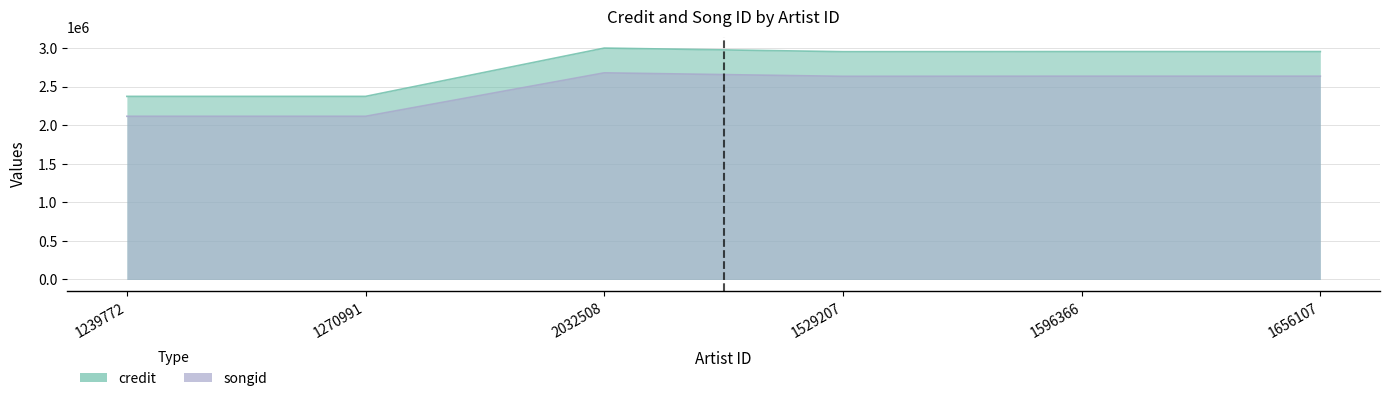

Which series has the largest total across all categories?

credit